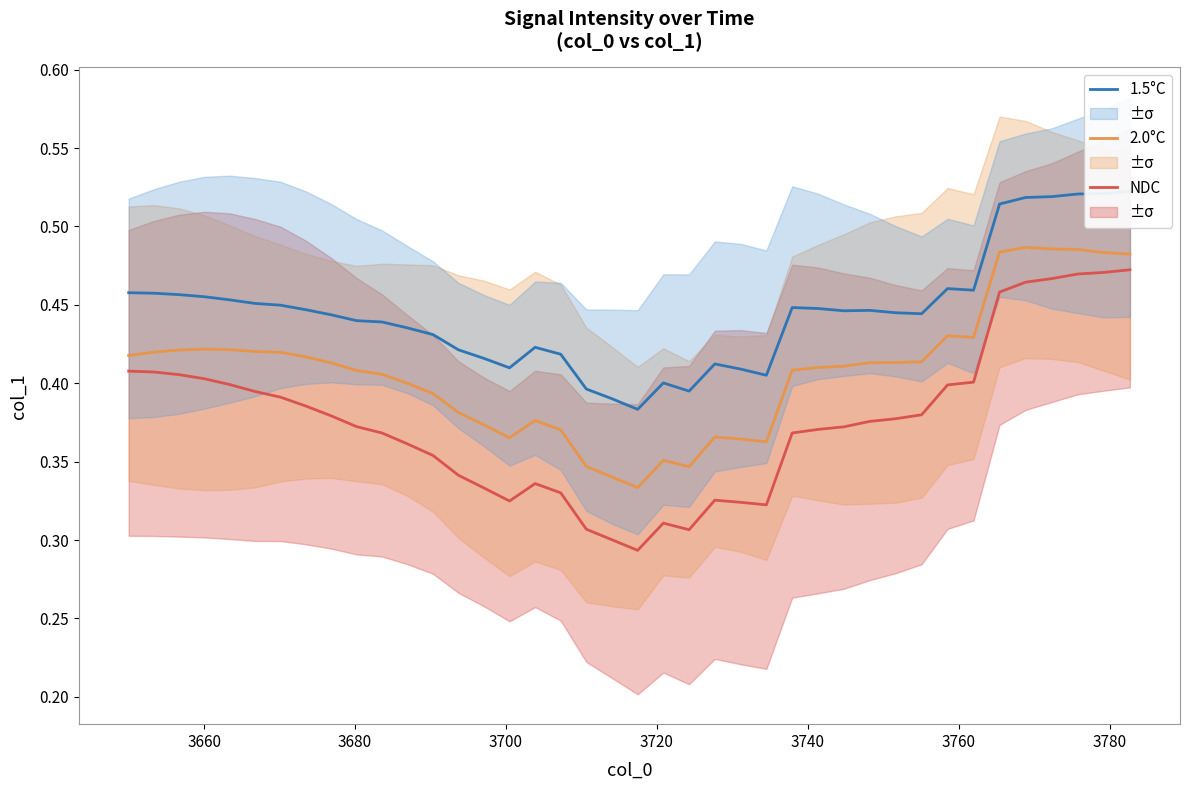

Is this an area chart (filled region under the line)?

No